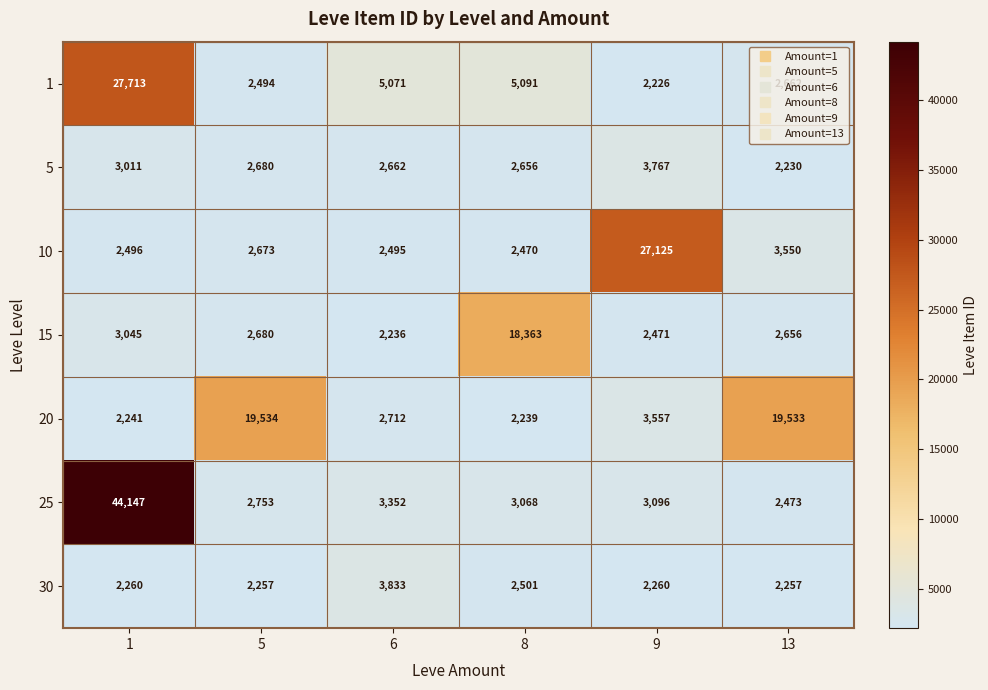

Between 5 and 9, which series saw the biggest shift?

10